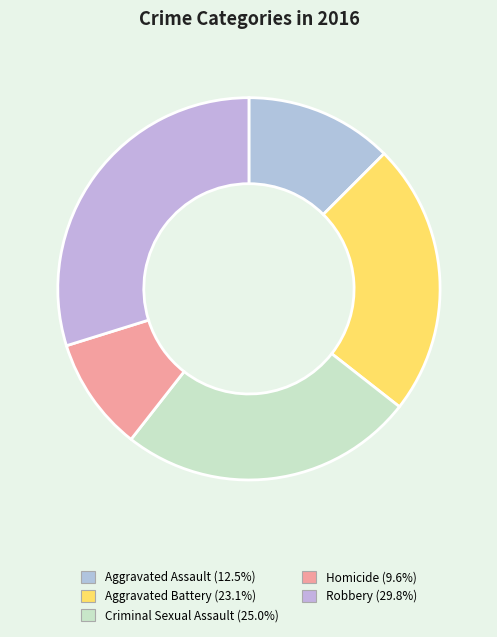

Count the number of slices in the pie.

5